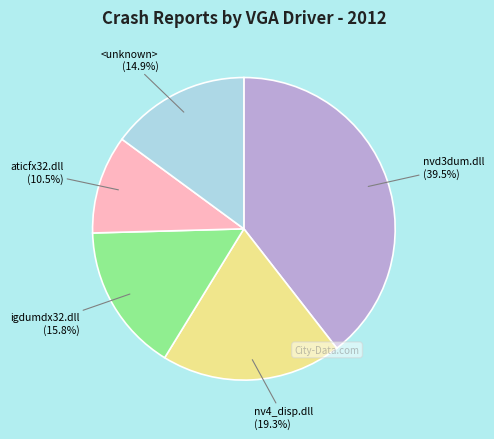

Does any single category account for the majority?

No